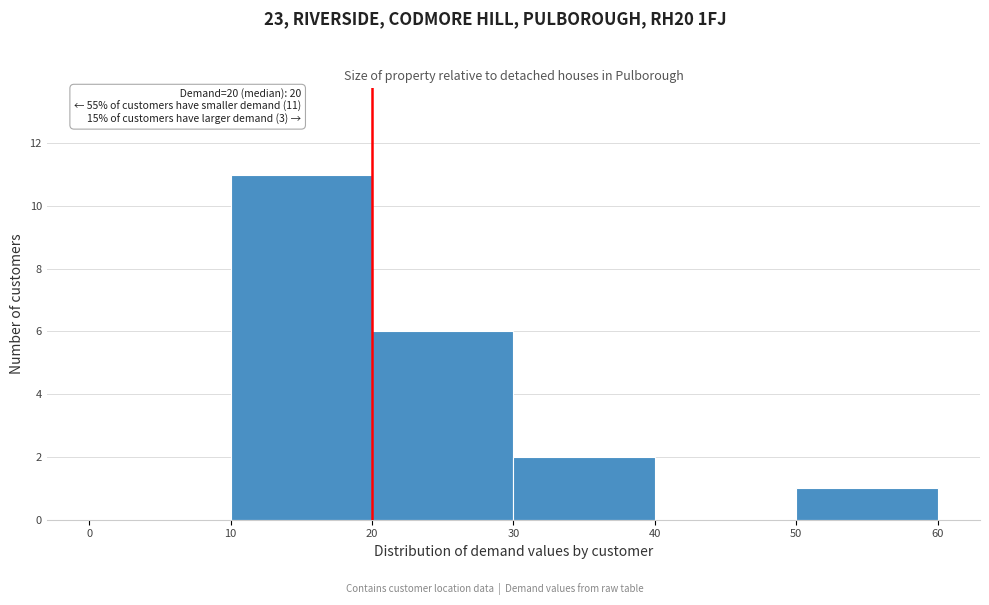

Which range on the x-axis has the tallest bar?

10 to 20